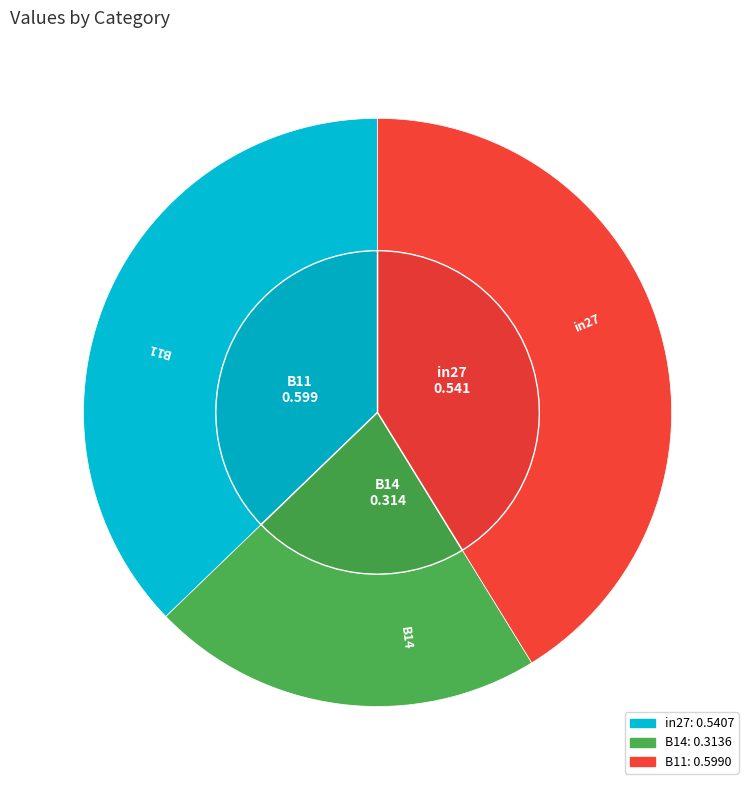

Is the sum of B14 and B11 greater than half?

Yes